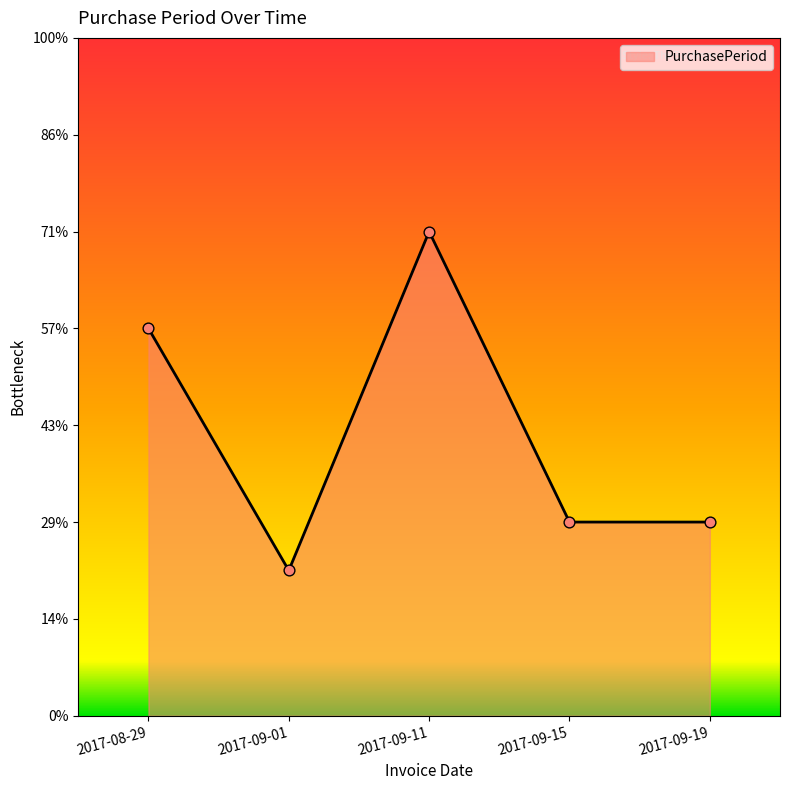

Approximately how many times larger is the value at 2017-09-01 compared to 2017-09-15?

0.8